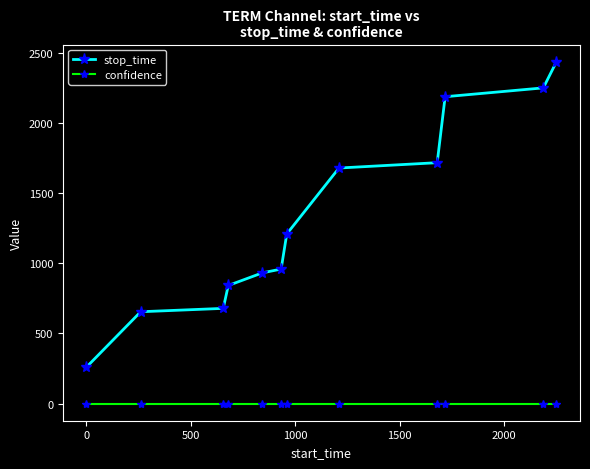

Which series has the largest total across all categories?

stop_time